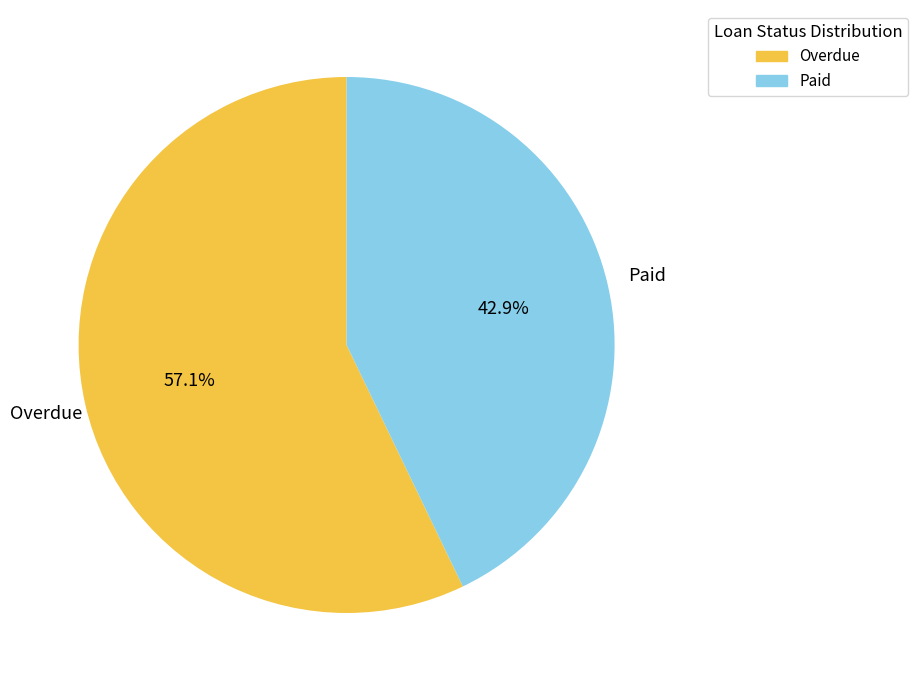

Is it true that Overdue is 57% of the pie?

True